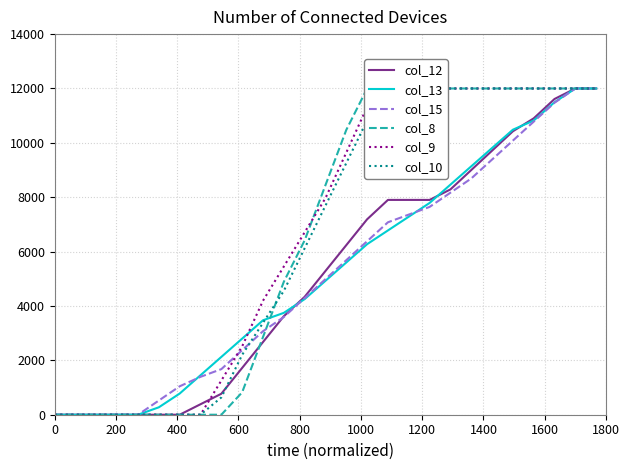

Is it true that col_8 equals -7855.9 at 0?

False